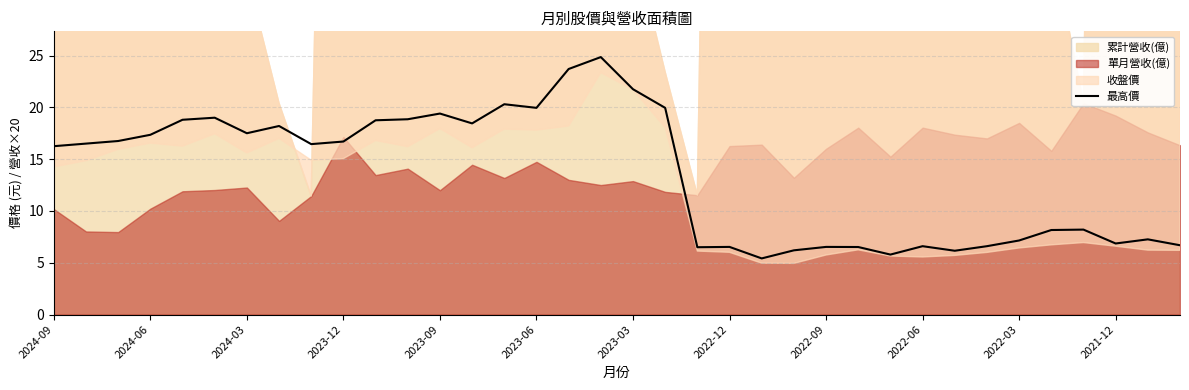

The value of 最高價 at 2024-03 is 17.5. True or false?

True